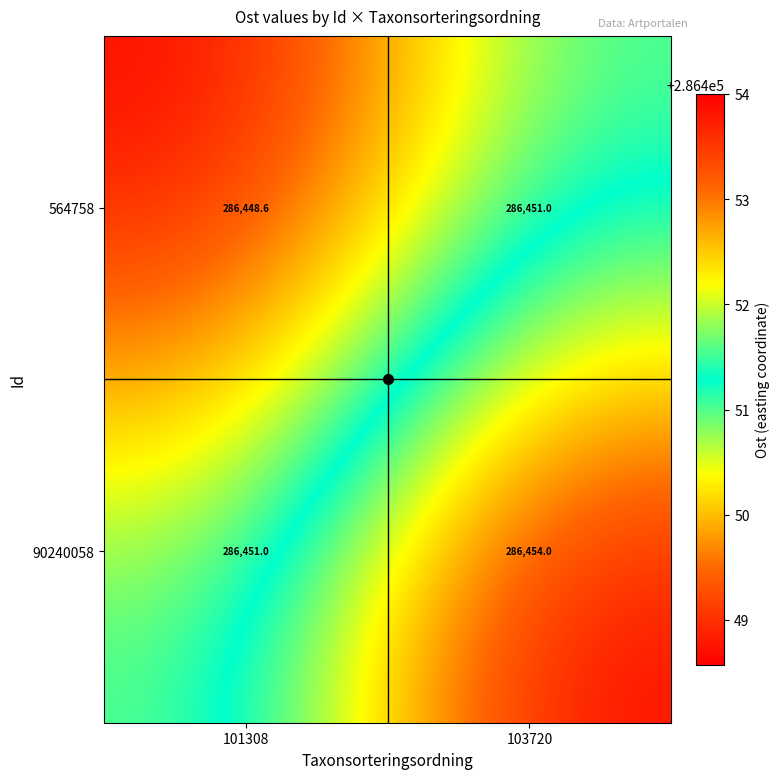

Rank the series by their average value, from highest to lowest.

90240058, 564758